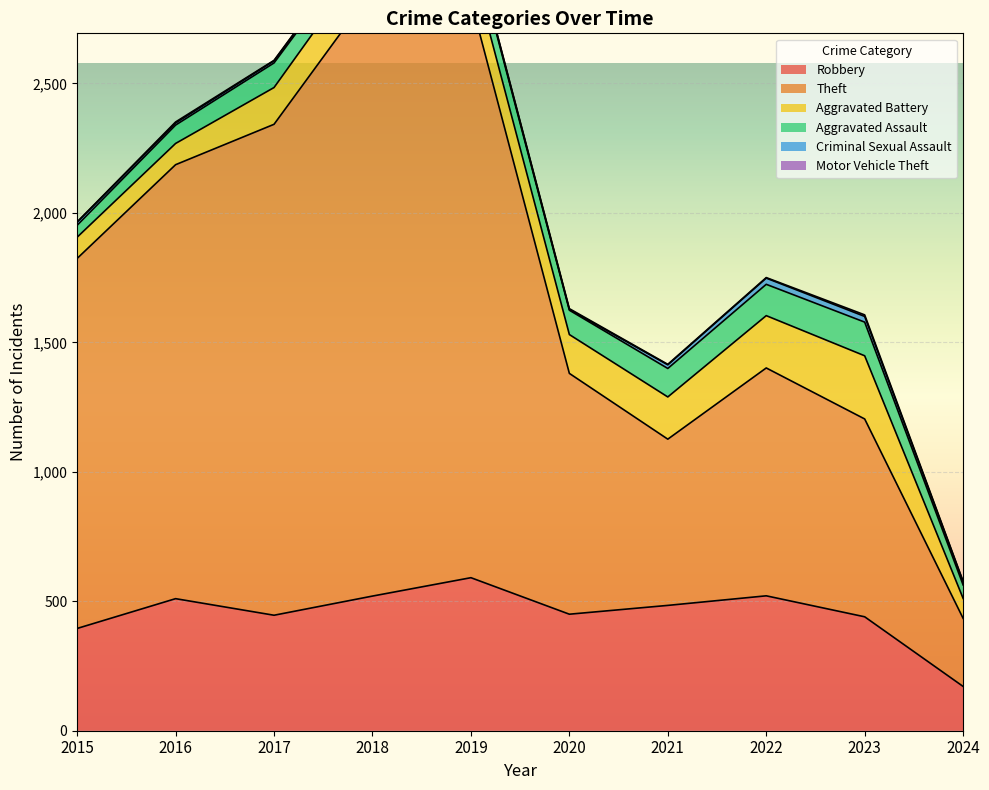

At how many categories does at least one series exceed 781?

7